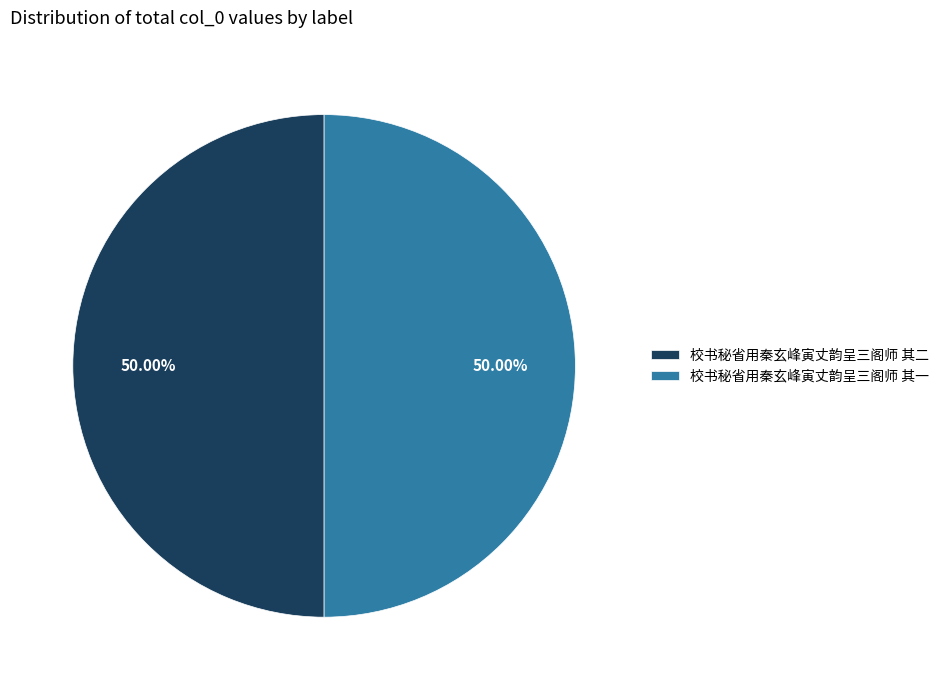

What portion of the pie excludes 校书秘省用秦玄峰寅丈韵呈三阁师 其二?

50.0%